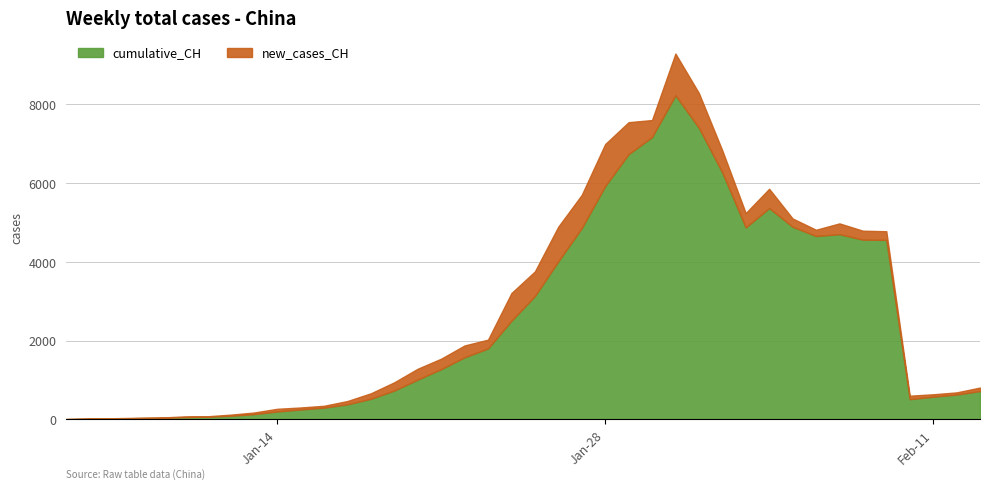

Is it true that cumulative_CH equals 168 at 10?

False